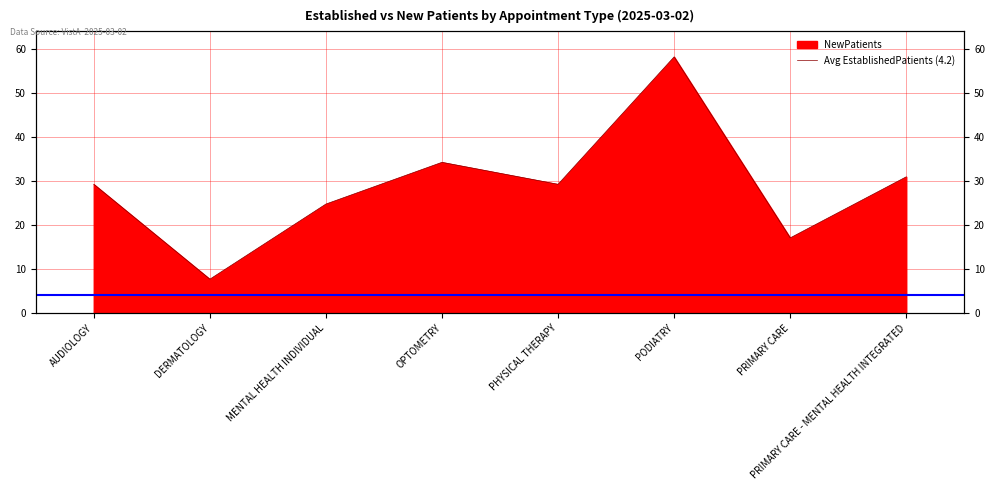

Between PHYSICAL THERAPY and PRIMARY CARE - MENTAL HEALTH INTEGRATED, which is larger?

PRIMARY CARE - MENTAL HEALTH INTEGRATED